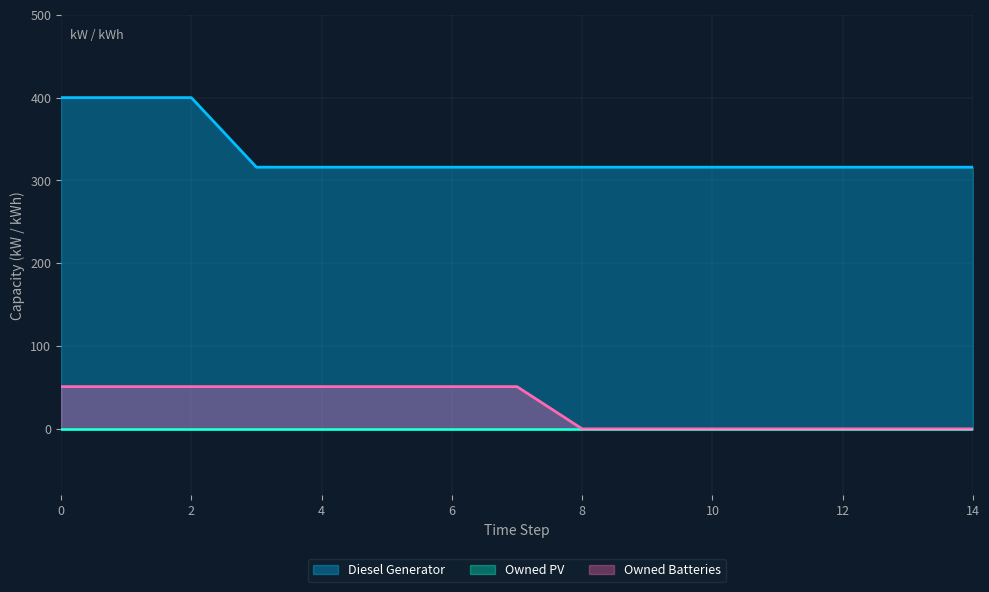

Which series has the widest spread of values?

Diesel Generator